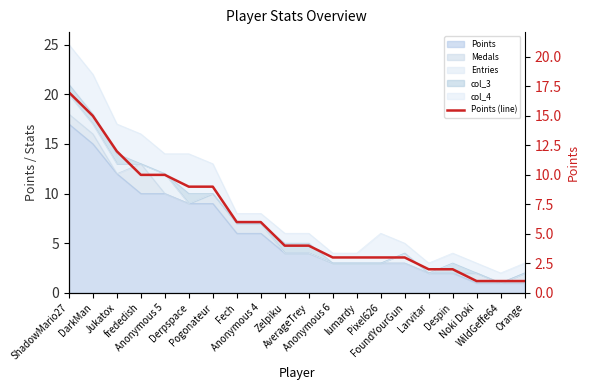

What is the minimum value shown in the chart?

1